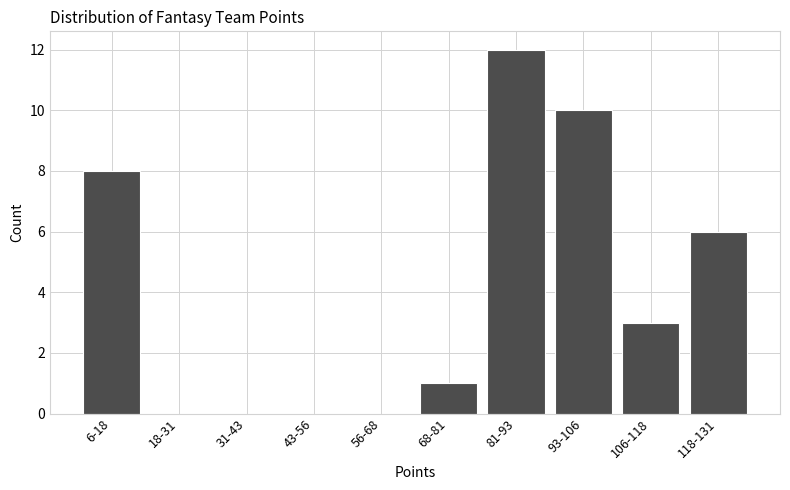

Reading left to right, transcribe all the data shown in this chart.

6-18=8	18-31=0	31-43=0	43-56=0	56-68=0	68-81=1	81-93=12	93-106=10	106-118=3	118-131=6